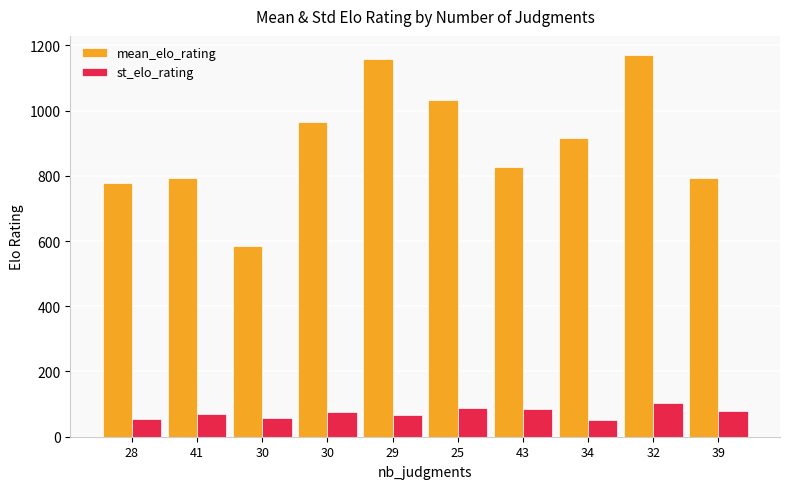

How many bars are there in total?

20